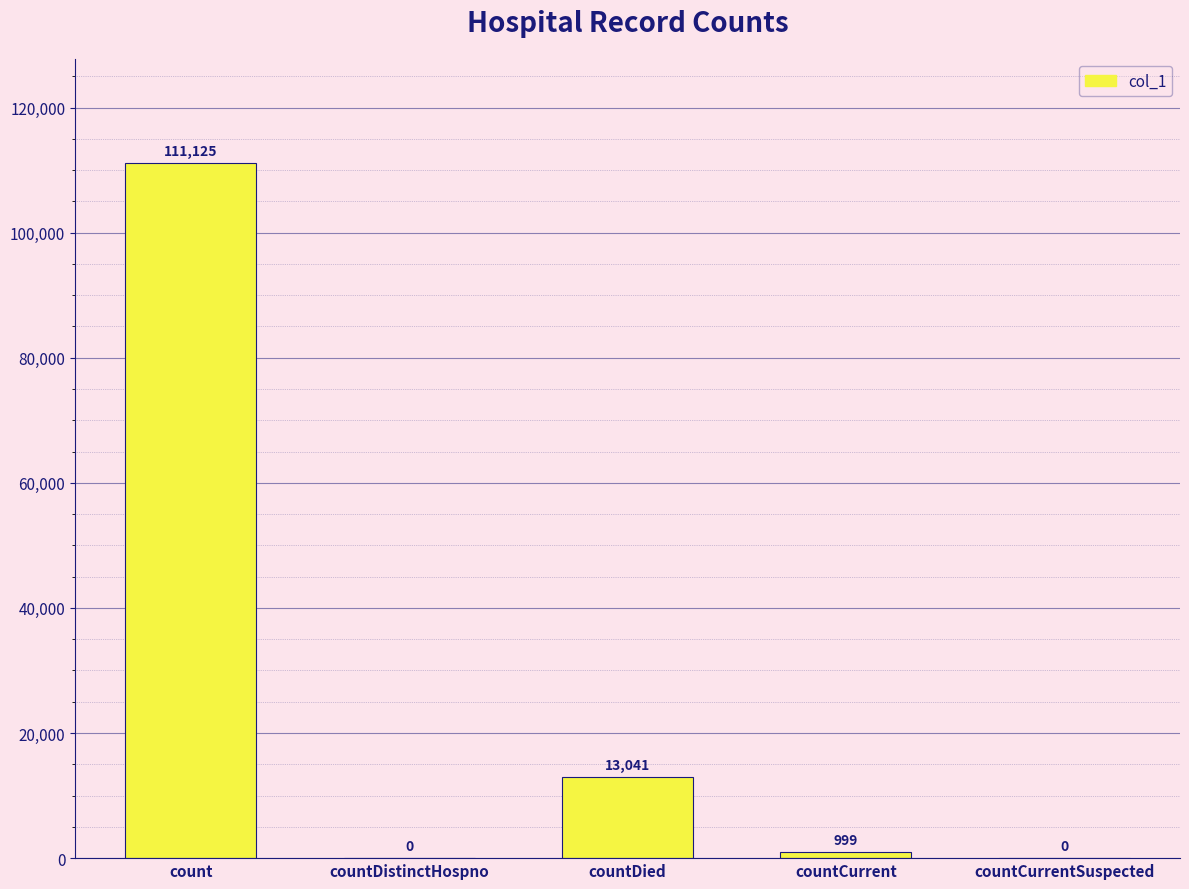

Reading left to right, what are all the values shown in this chart?

count=111125	countDistinctHospno=0	countDied=13041	countCurrent=999	countCurrentSuspected=0